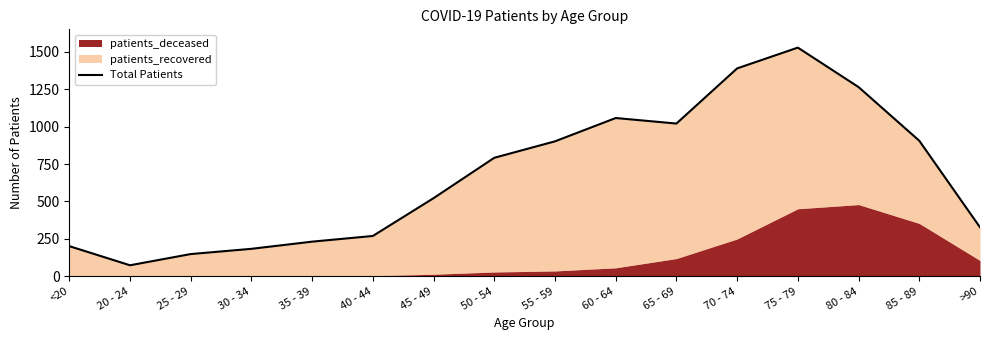

What is the sum of the values at 20 - 24 and 30 - 34?

256